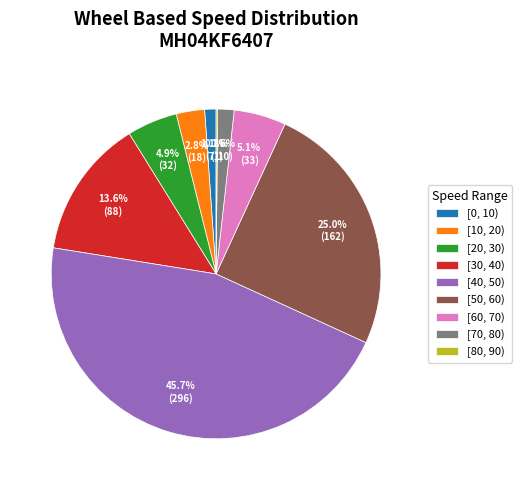

Which category has the biggest portion of the pie?

[40, 50)